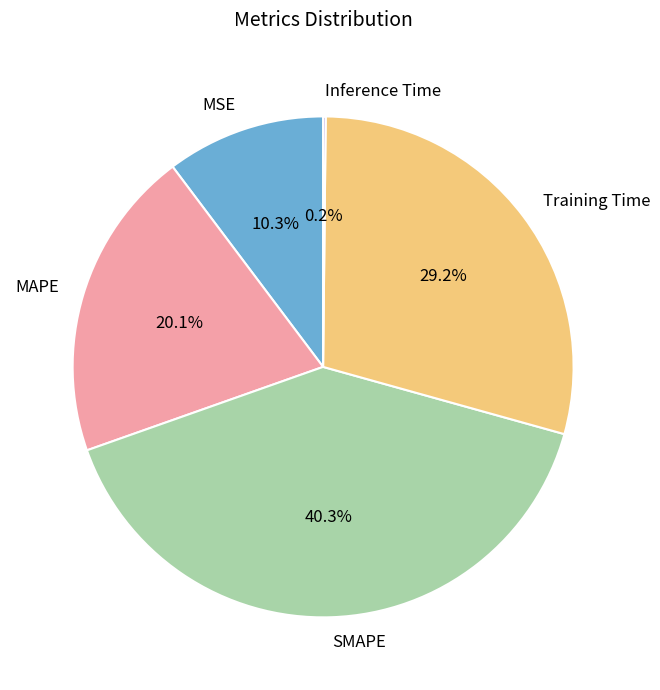

Combined, do SMAPE and MSE account for over 50%?

Yes